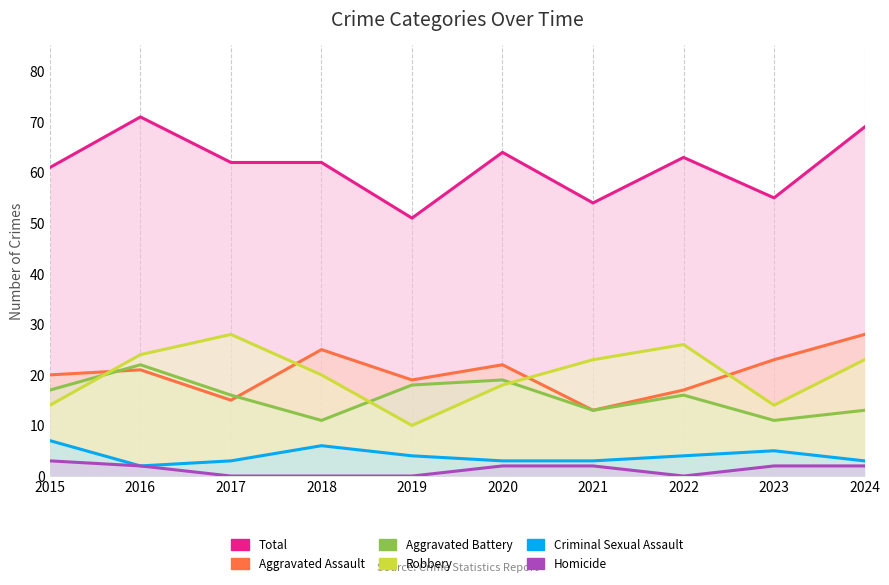

What is the difference between the second highest and minimum values in the Homicide series?

2